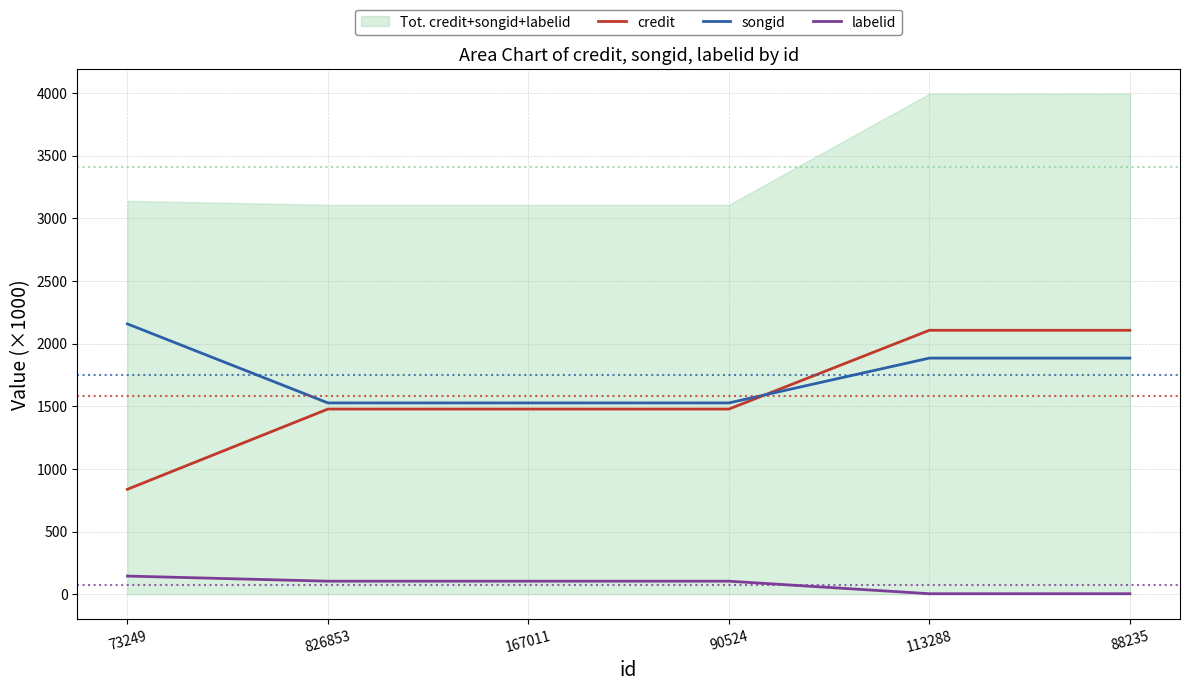

Reading left to right, what are all the values shown in this chart?

credit: 73249=836.8	826853=1476.9	167011=1476.9	90524=1476.9	113288=2105.6	88235=2105.6
songid: 73249=2156.6	826853=1525.9	167011=1525.9	90524=1525.9	113288=1883.5	88235=1883.5
labelid: 73249=144.4	826853=103.7	167011=103.7	90524=103.7	113288=3.7	88235=3.7